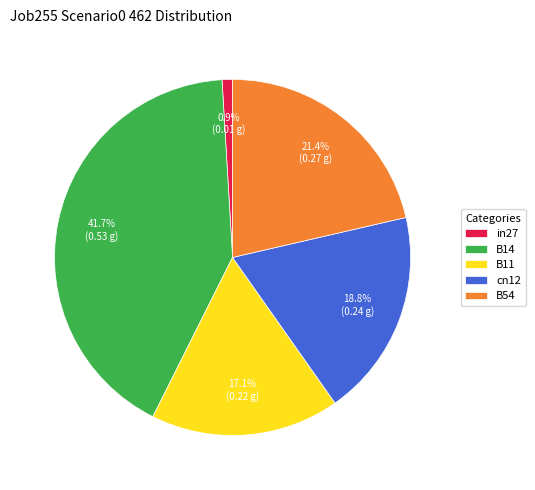

Does cn12 represent more than half of the total?

No